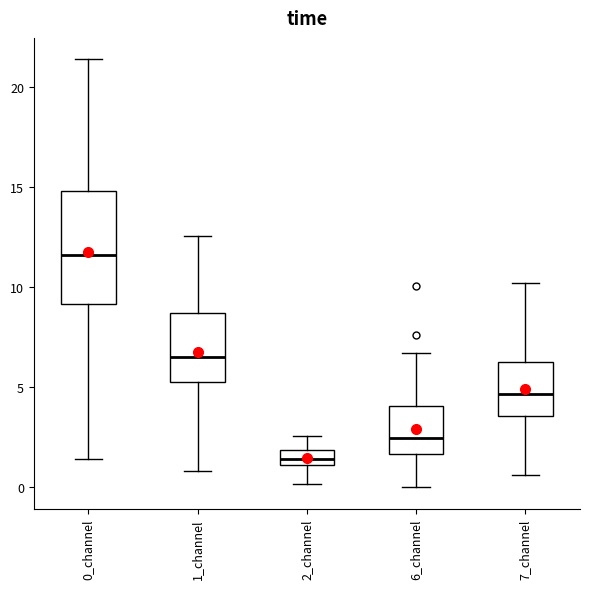

Which box's median line is the highest?

0_channel